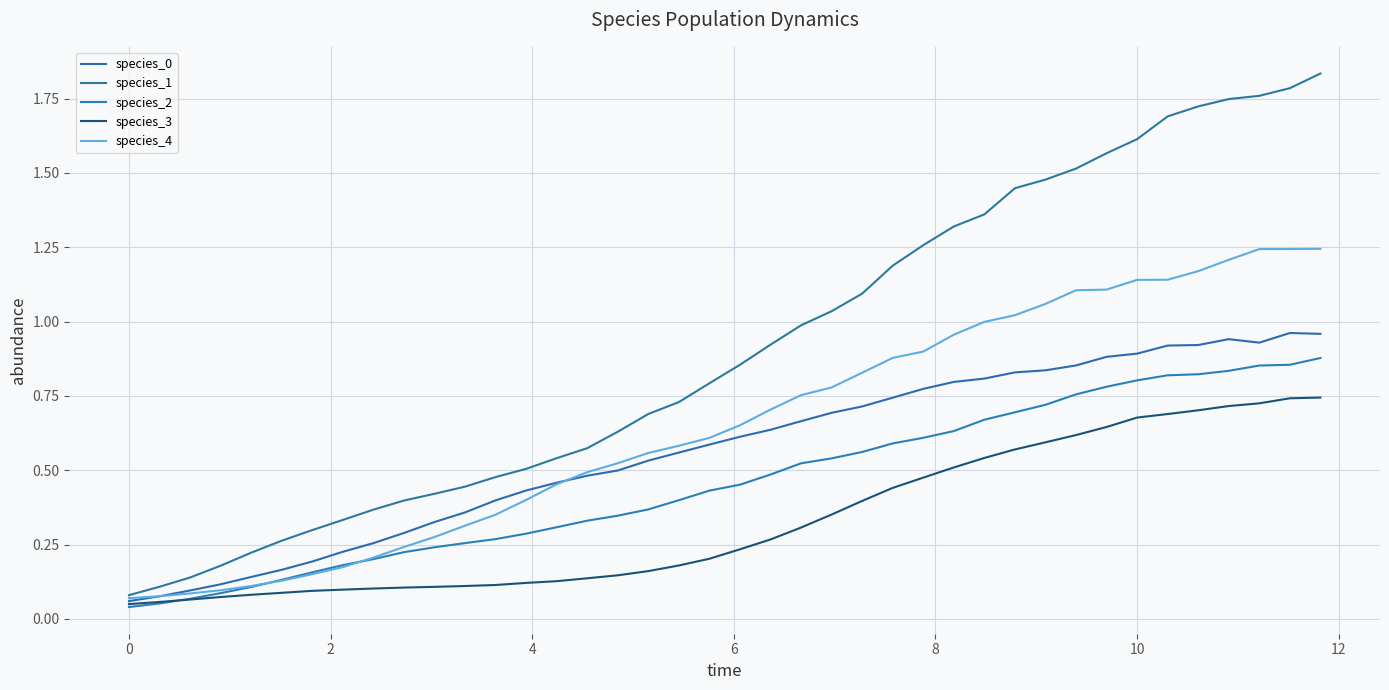

Does the chart display data point markers on the line(s)?

No